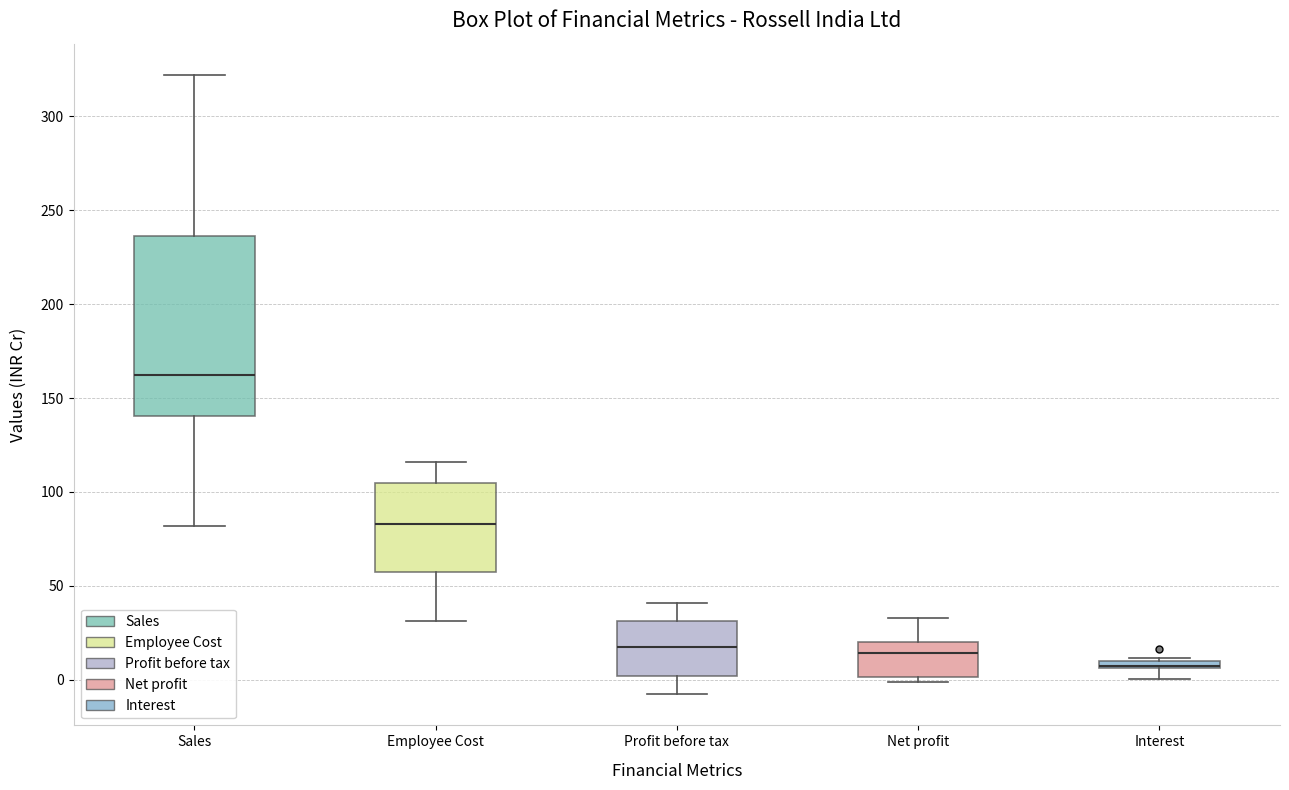

Where is the upper edge of the box for Profit before tax on the y-axis? The values are not printed on the chart, so give them approximately, as read against the axis.

30